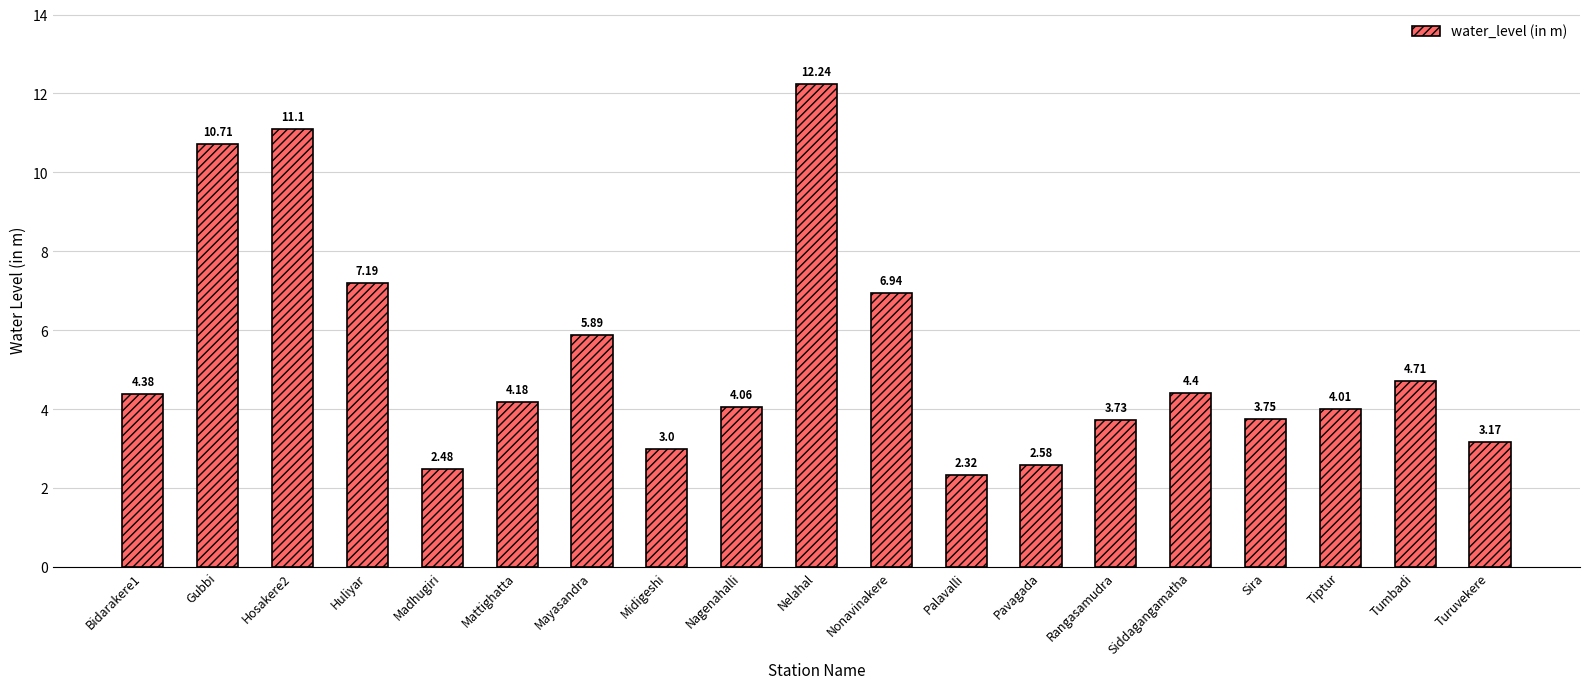

Which category has the lowest value across all series?

Palavalli